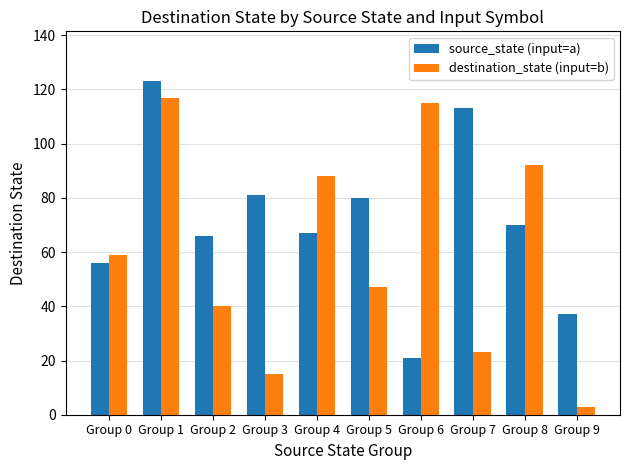

Which series has the largest total across all categories?

source_state (input=a)